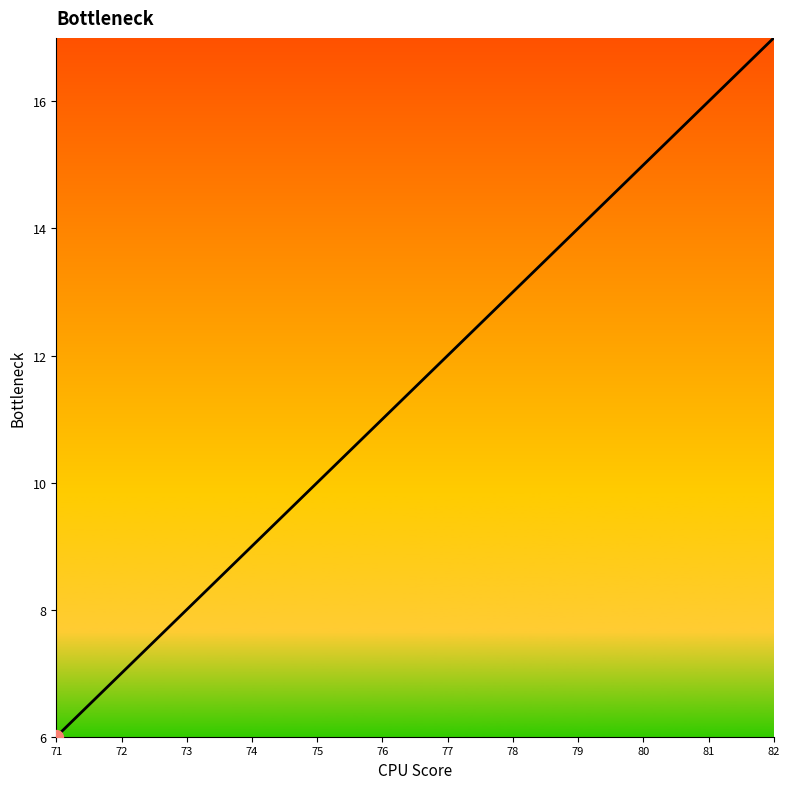

Is it true that the value at 73 is 8?

True